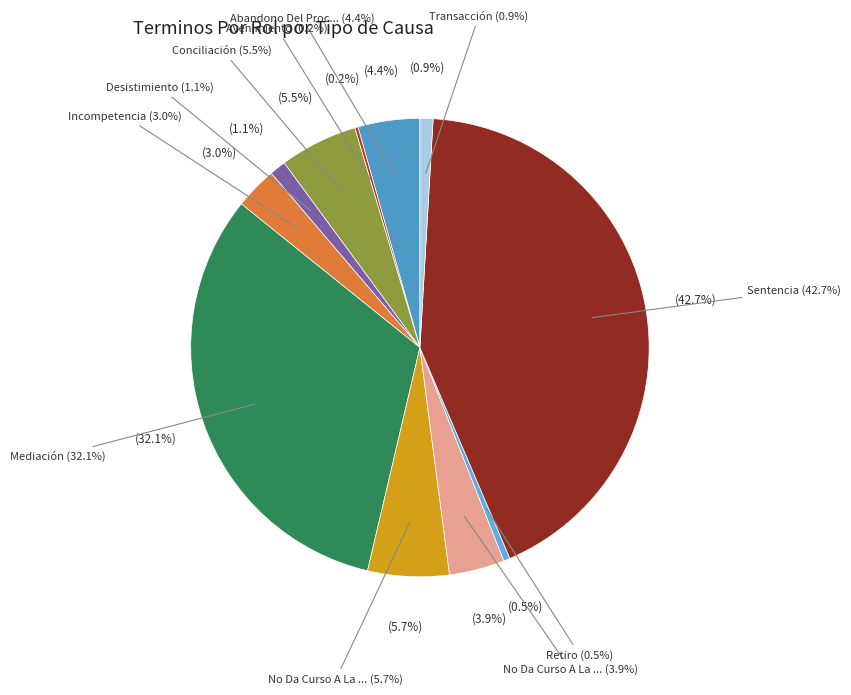

Does Mediación represent more than half of the total?

No